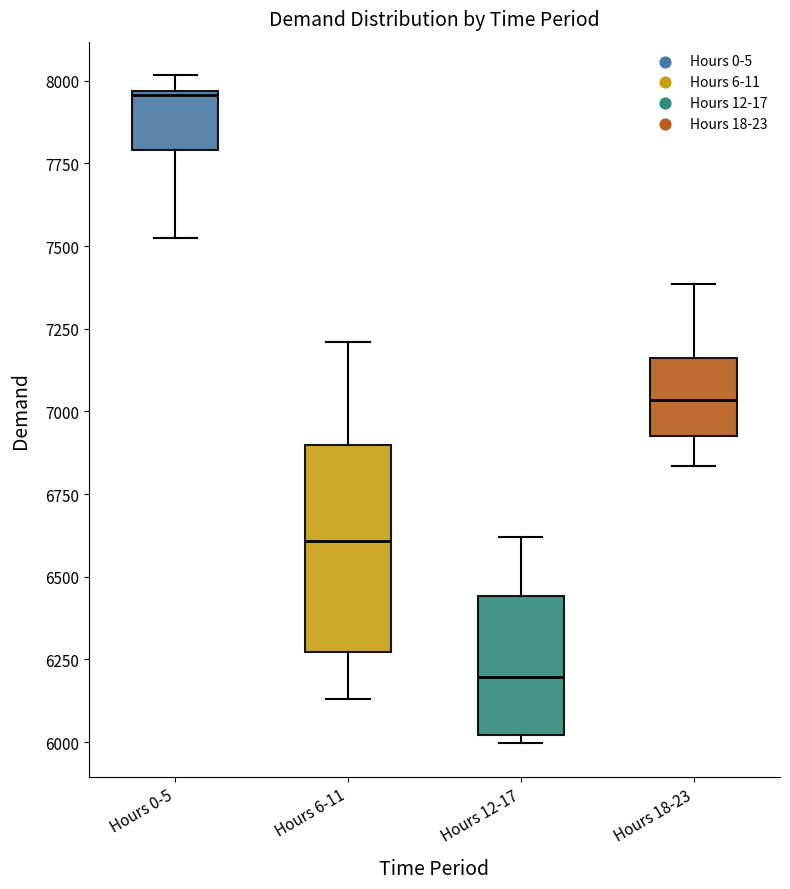

Where does the upper whisker of the box for Hours 12-17 end on the y-axis? The values are not printed on the chart, so give them approximately, as read against the axis.

6600